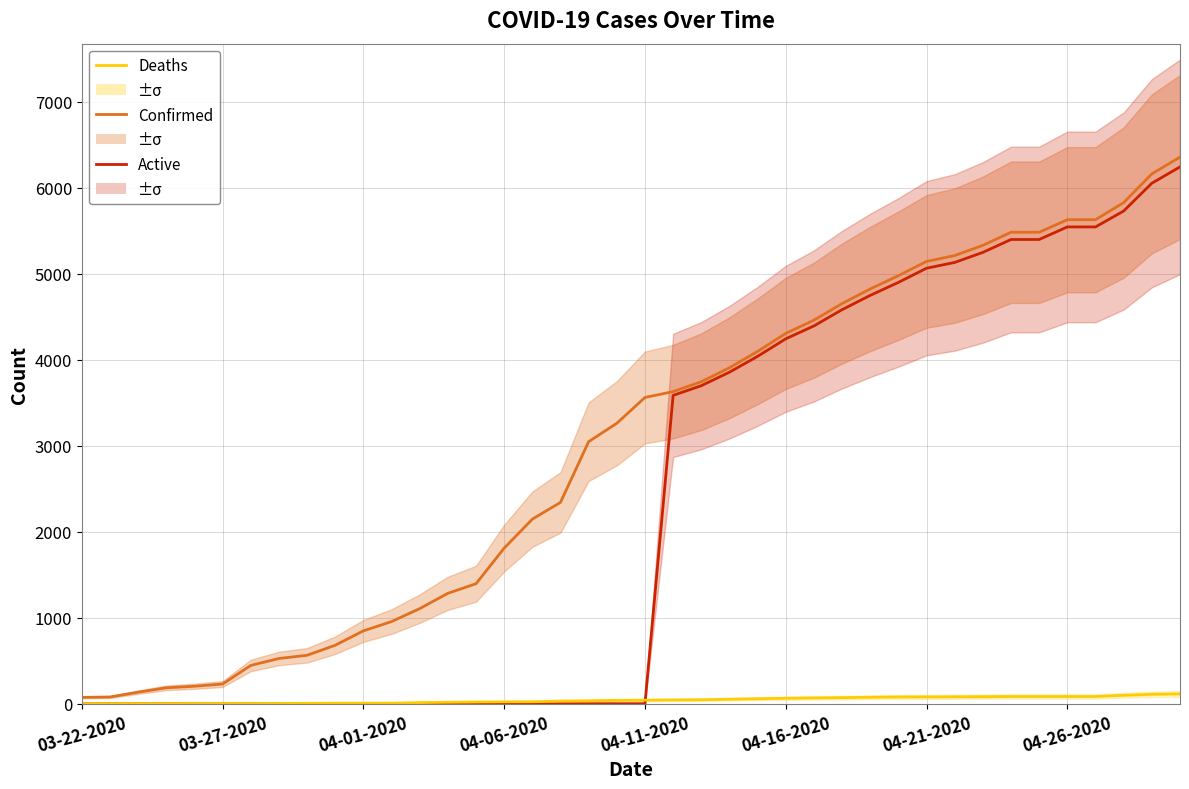

What are all the series names shown in the legend?

Confirmed, Active, Deaths